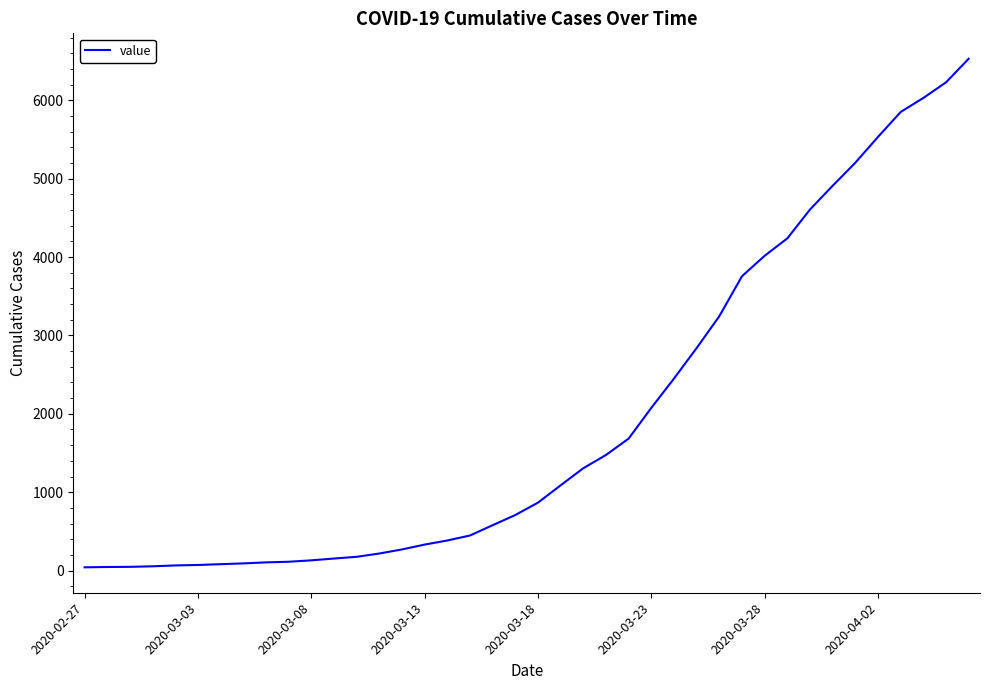

What is the difference between the maximum and minimum values?

6487